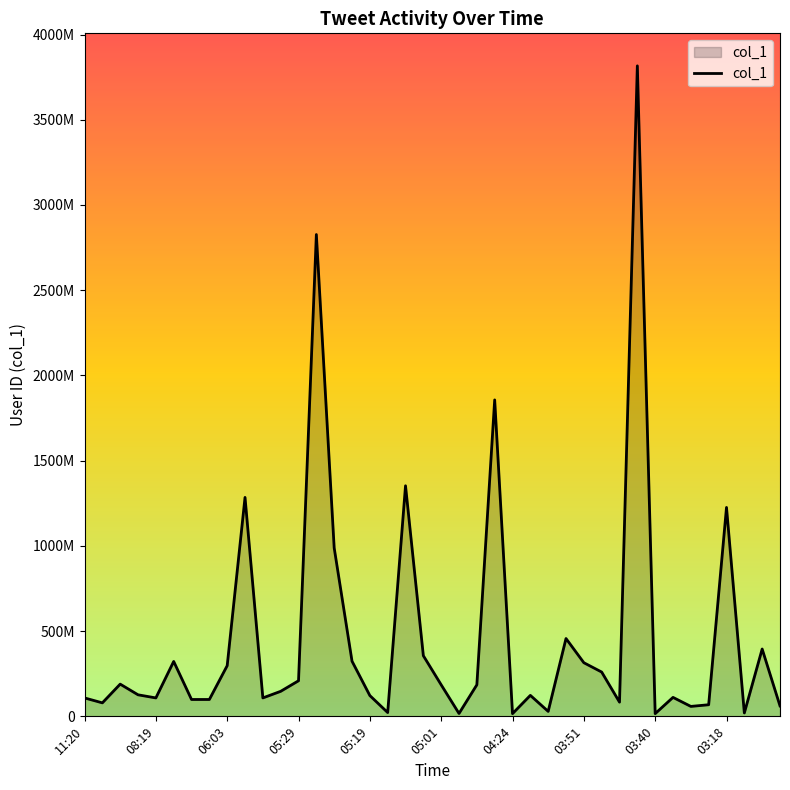

Is this an area chart (filled region under the line)?

Yes